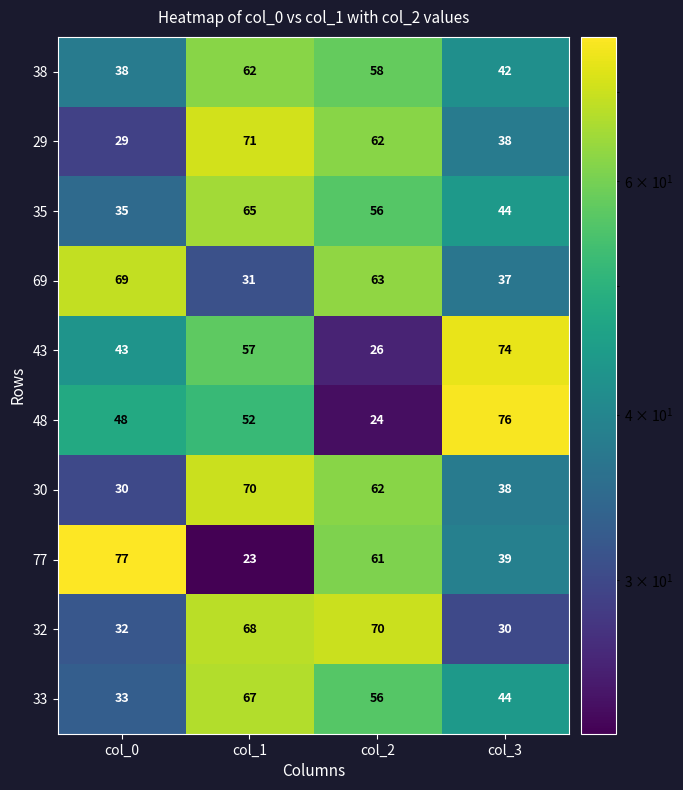

The 38 series shows 16 at col_1. True or false?

False